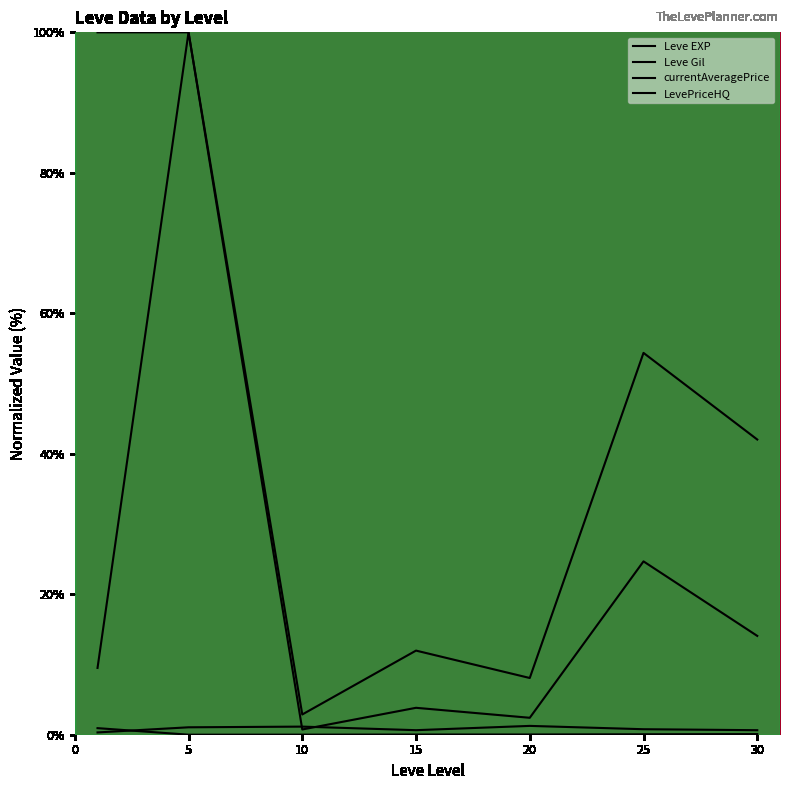

Reading left to right, what are all the values shown in this chart?

Leve EXP: 0.9	0.0	0.0	0.0	0.0	0.1	0.1
Leve Gil: 0.3	1.1	1.2	0.6	1.3	0.8	0.6
currentAveragePrice: 100.0	100.0	0.7	3.8	2.4	24.7	14.1
LevePriceHQ: 9.5	100.0	2.9	12.0	8.1	54.4	42.0